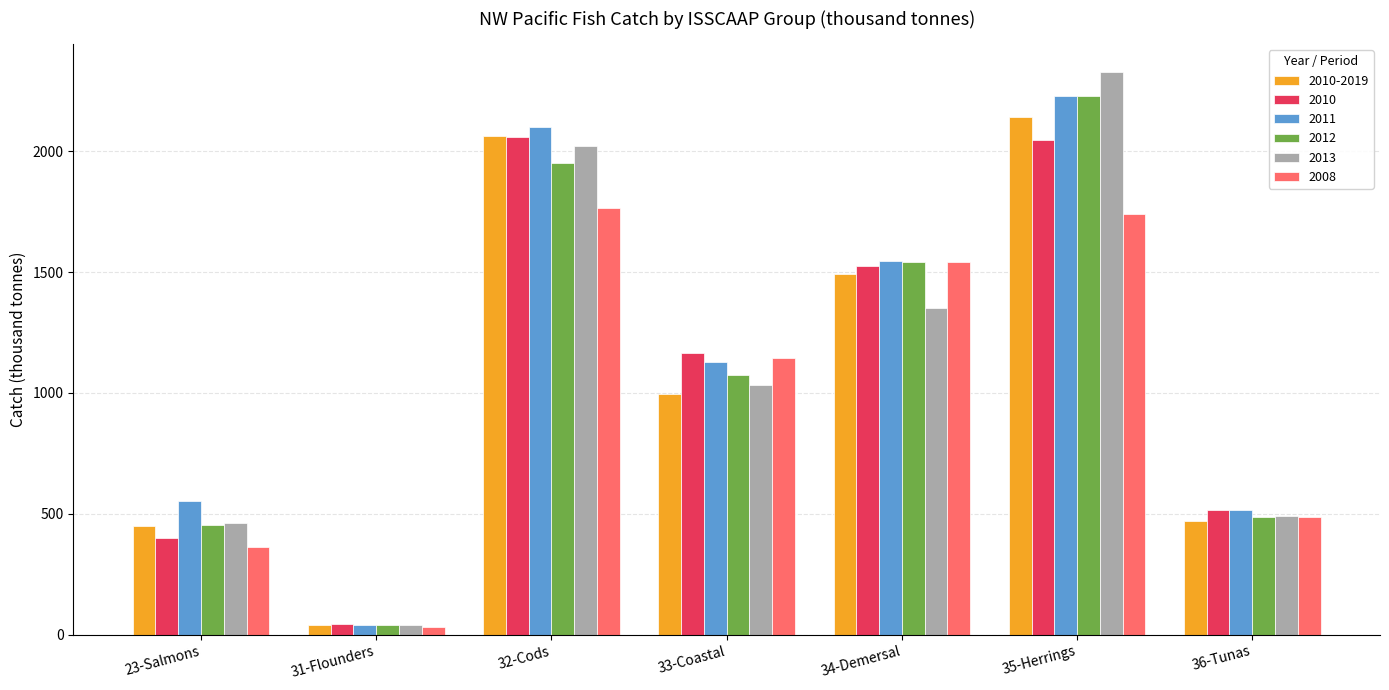

What is the total value across all series at 33-Coastal?

6540.7